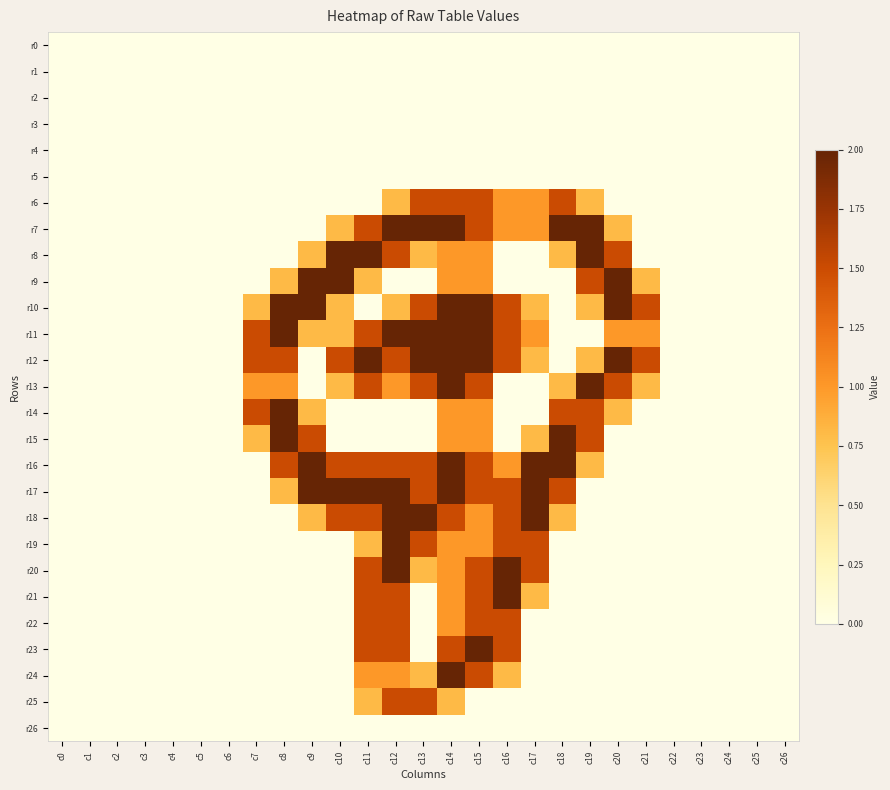

What is the total value across all series at c17?

15.2